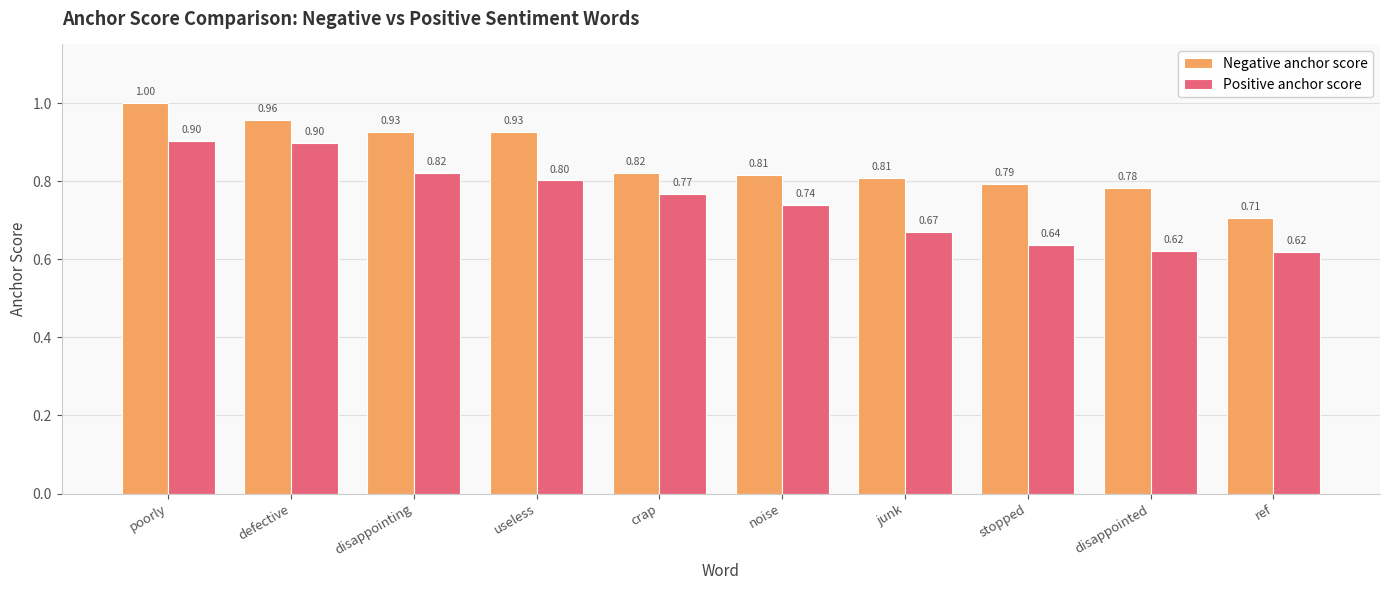

Which label corresponds to the largest value in the chart?

poorly